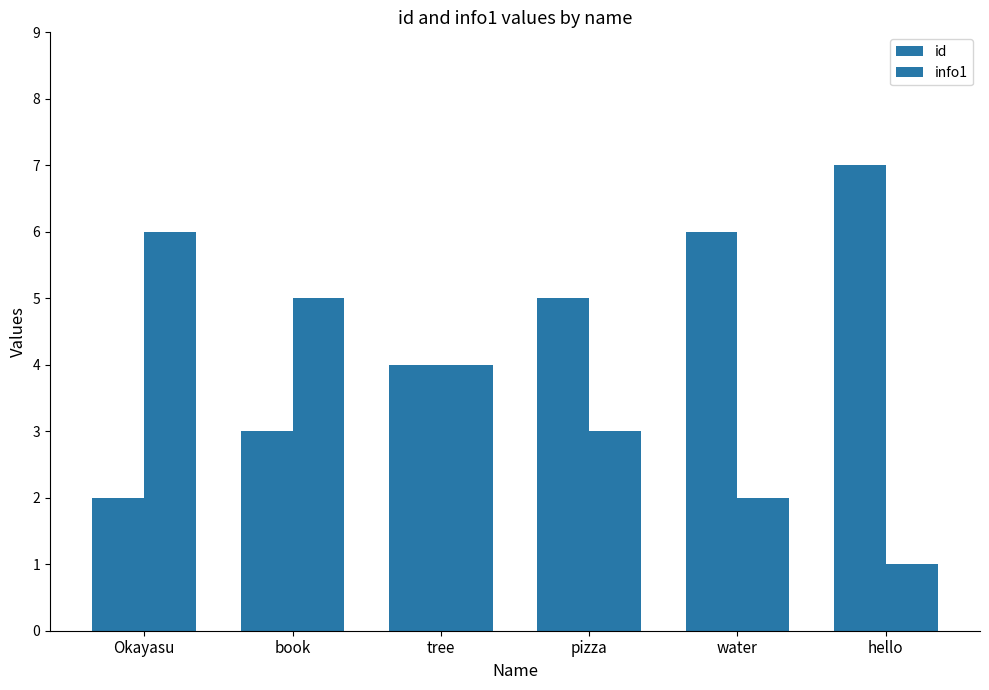

How many data points does each series have?

6